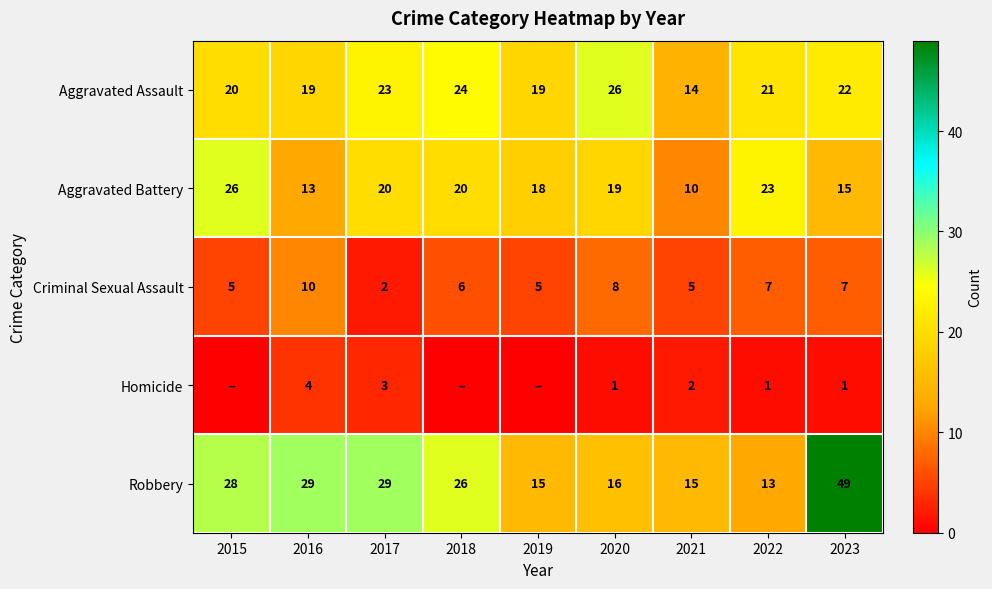

Which has a higher value, 2021 or 2020?

2020